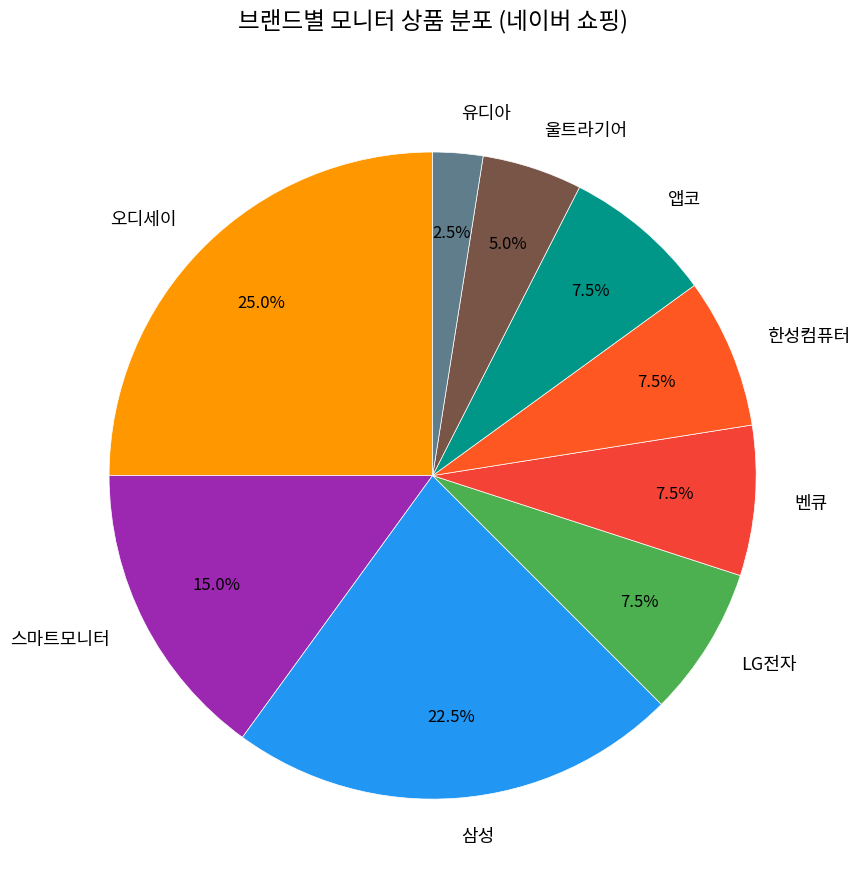

Does any single category account for the majority?

No